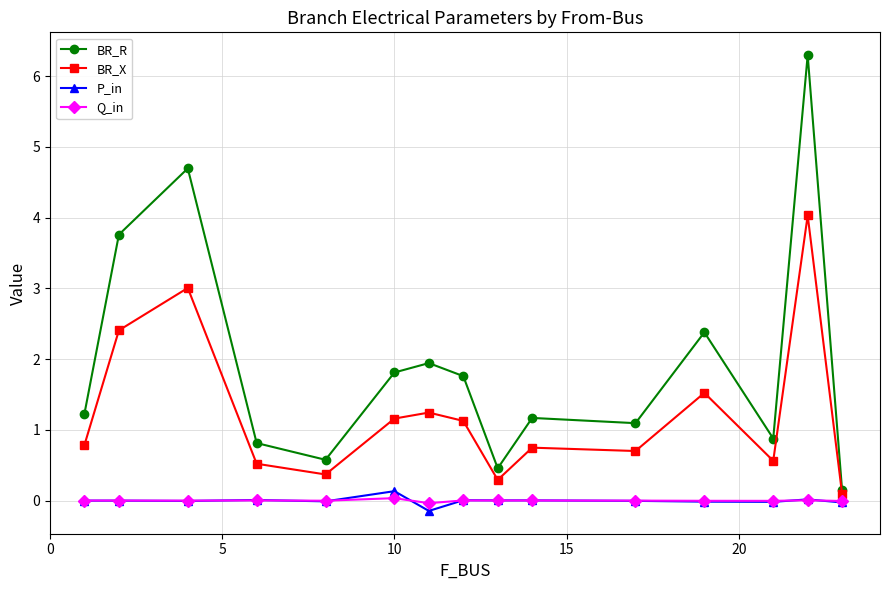

What is the highest value of the BR_X series?

4.0